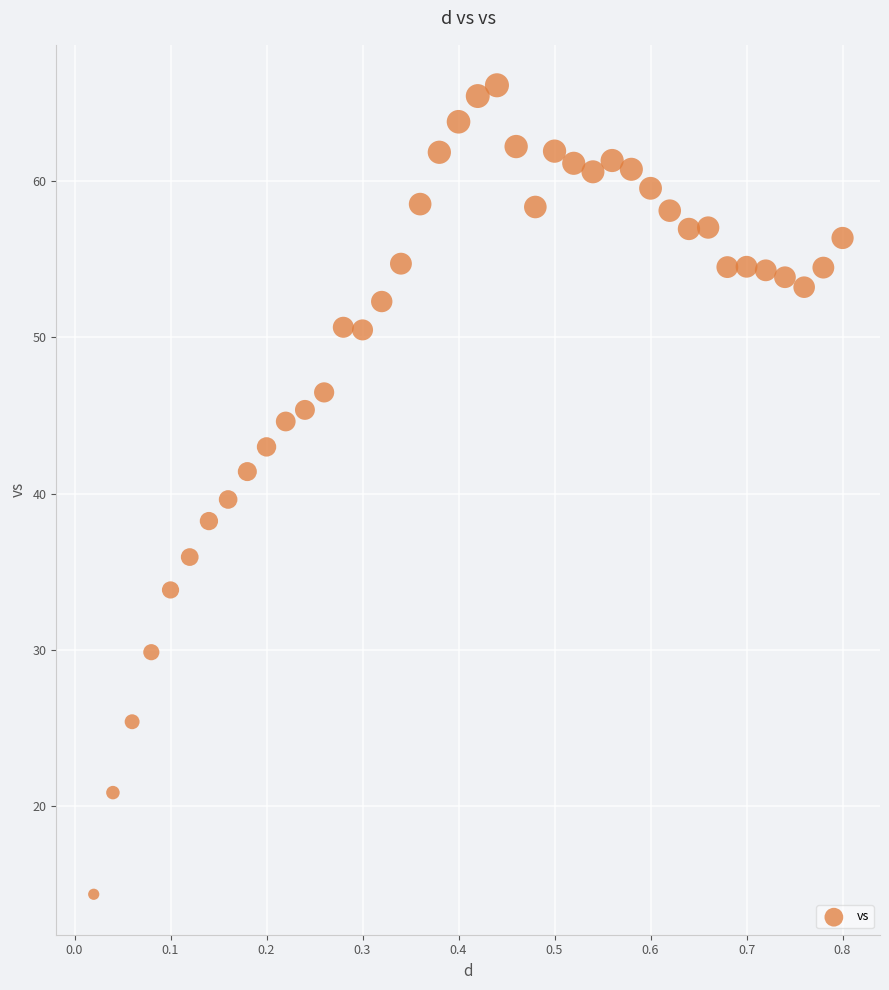

What is the range of Y values (max minus min)?

51.7